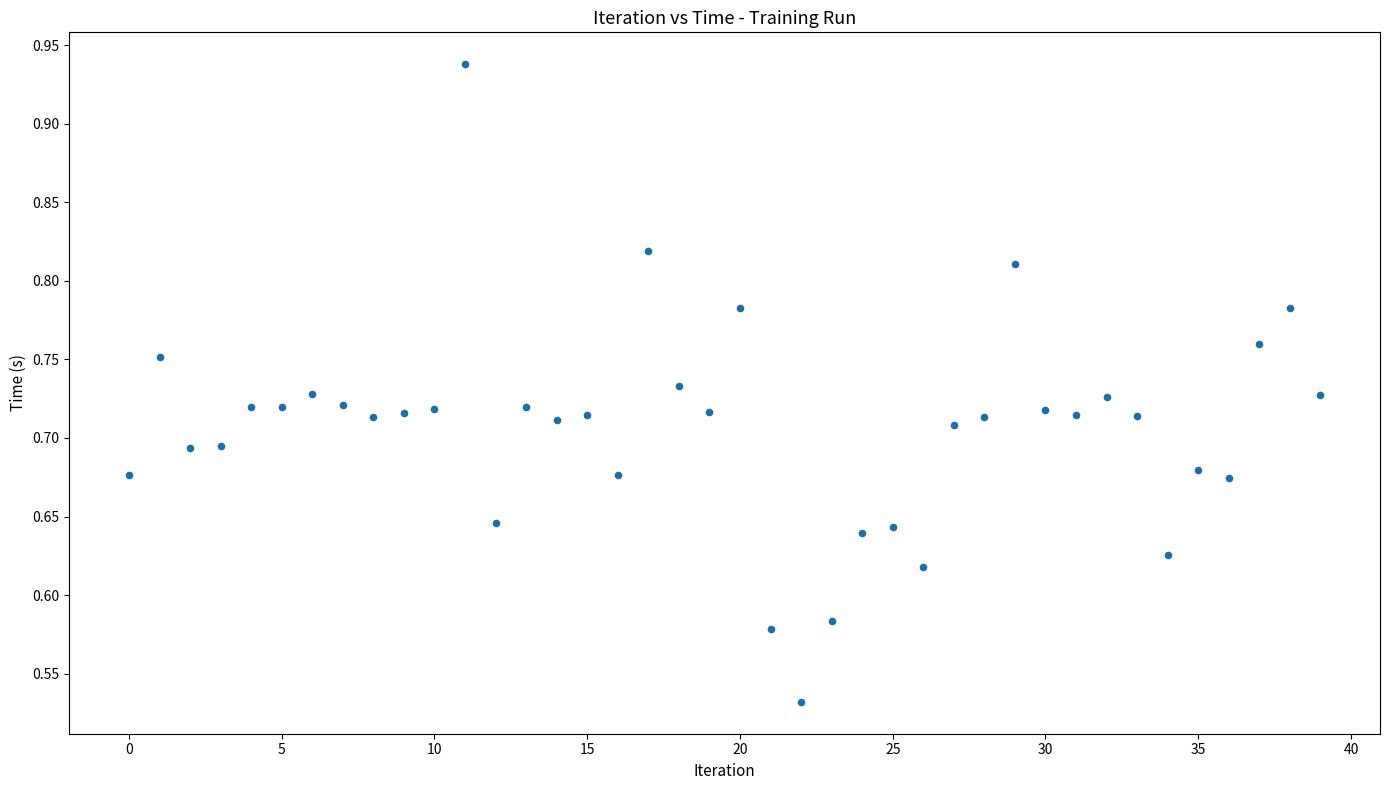

What is the range of Y values (max minus min)?

0.4